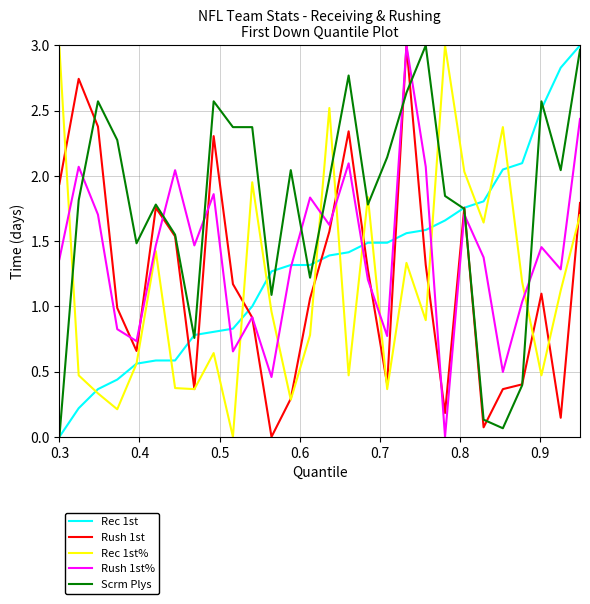

How many intersections are there between Rush 1st and Rush 1st%?

9